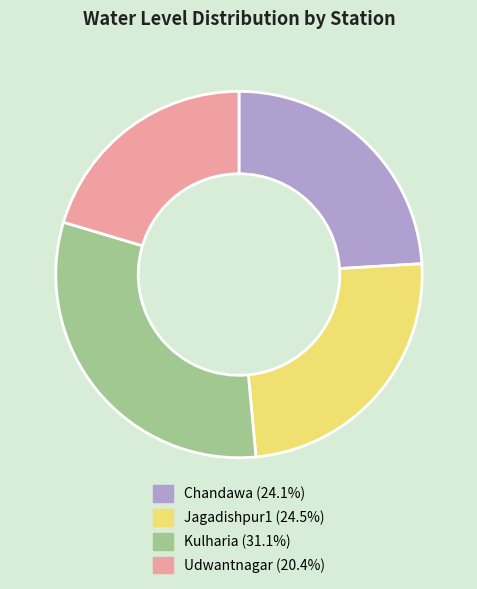

Does Chandawa represent more than half of the total?

No